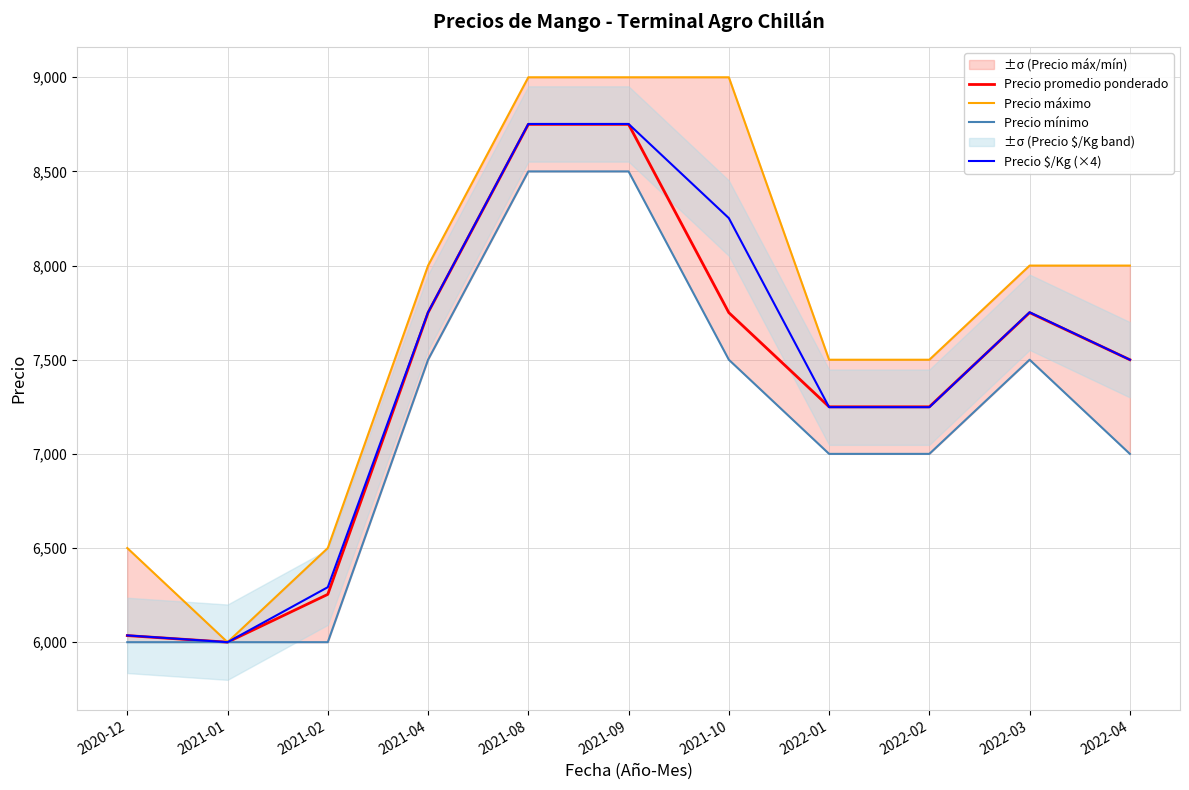

True or false: Precio máximo has a value of 9000 at 2021-08.

True